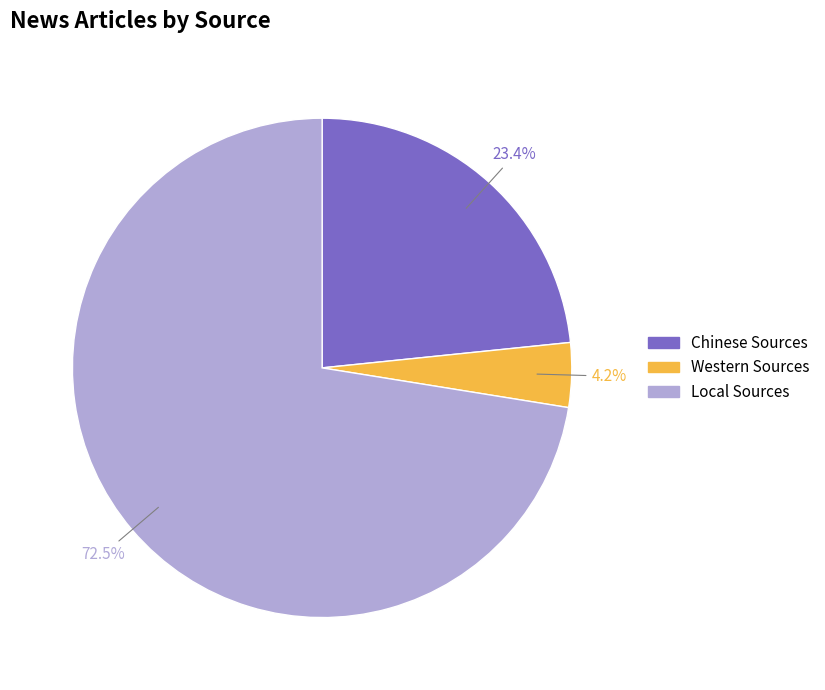

Does Western Sources account for over 50% of the chart?

No